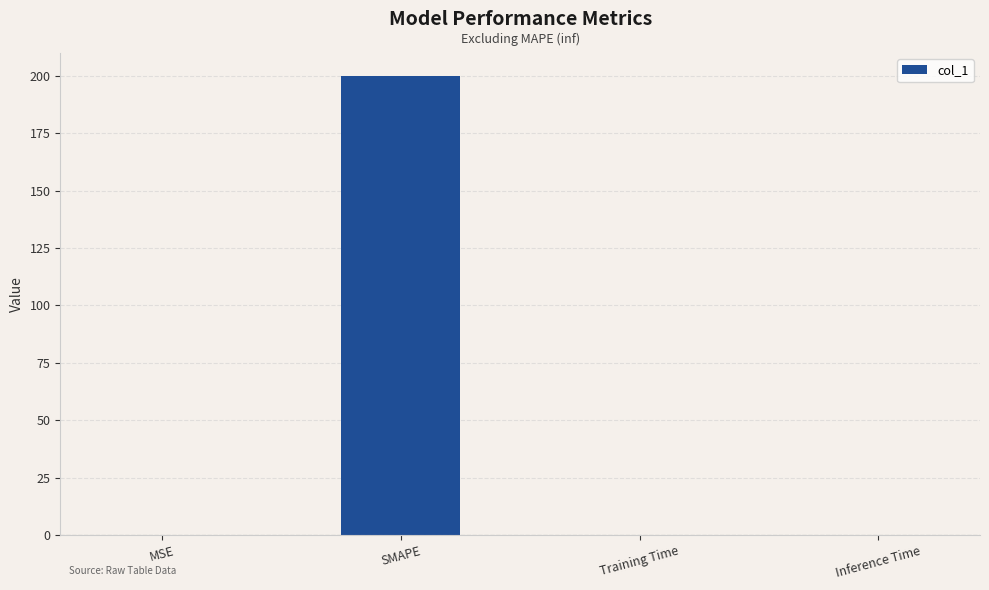

How many categories are shown in the chart?

4